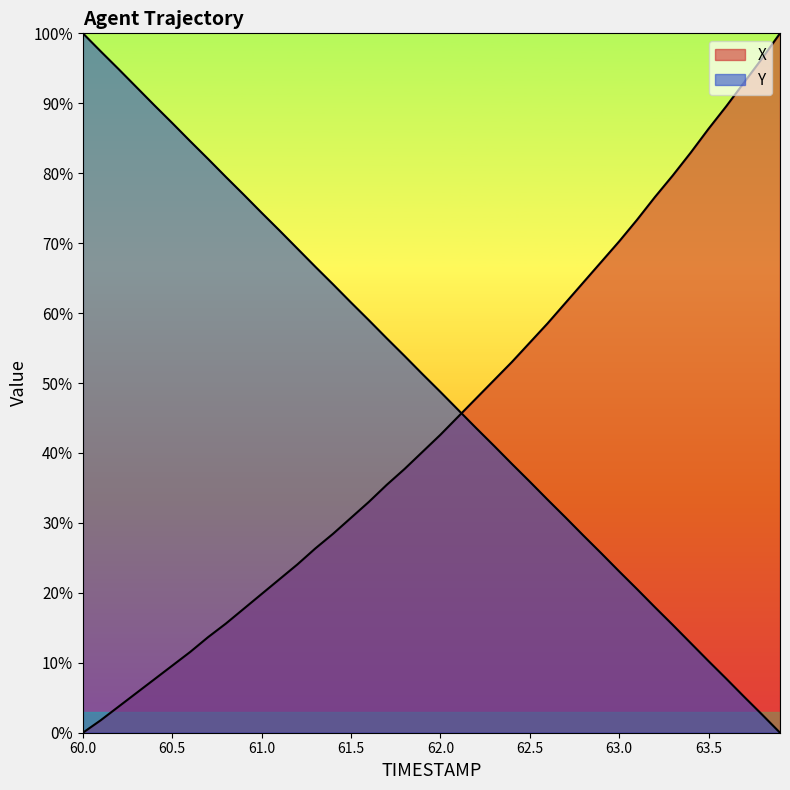

What is the difference between the maximum and second lowest values in the Y series?

97.4